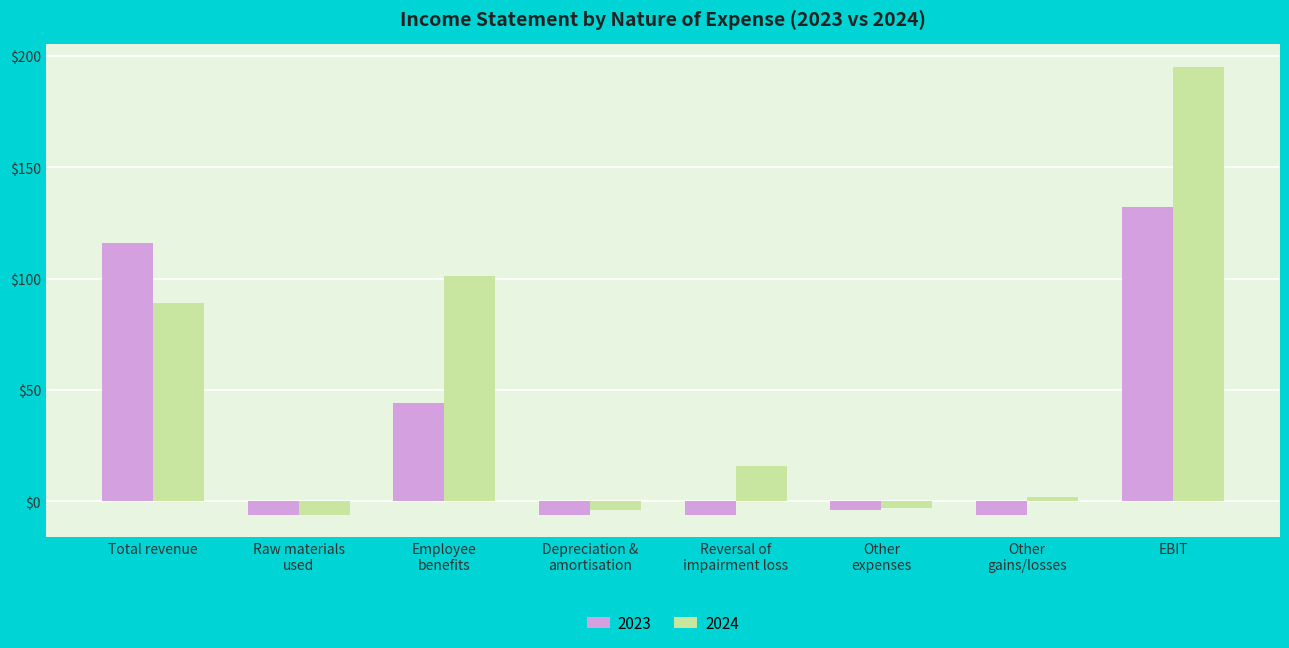

At EBIT, list the series in order from smallest to largest.

2023, 2024